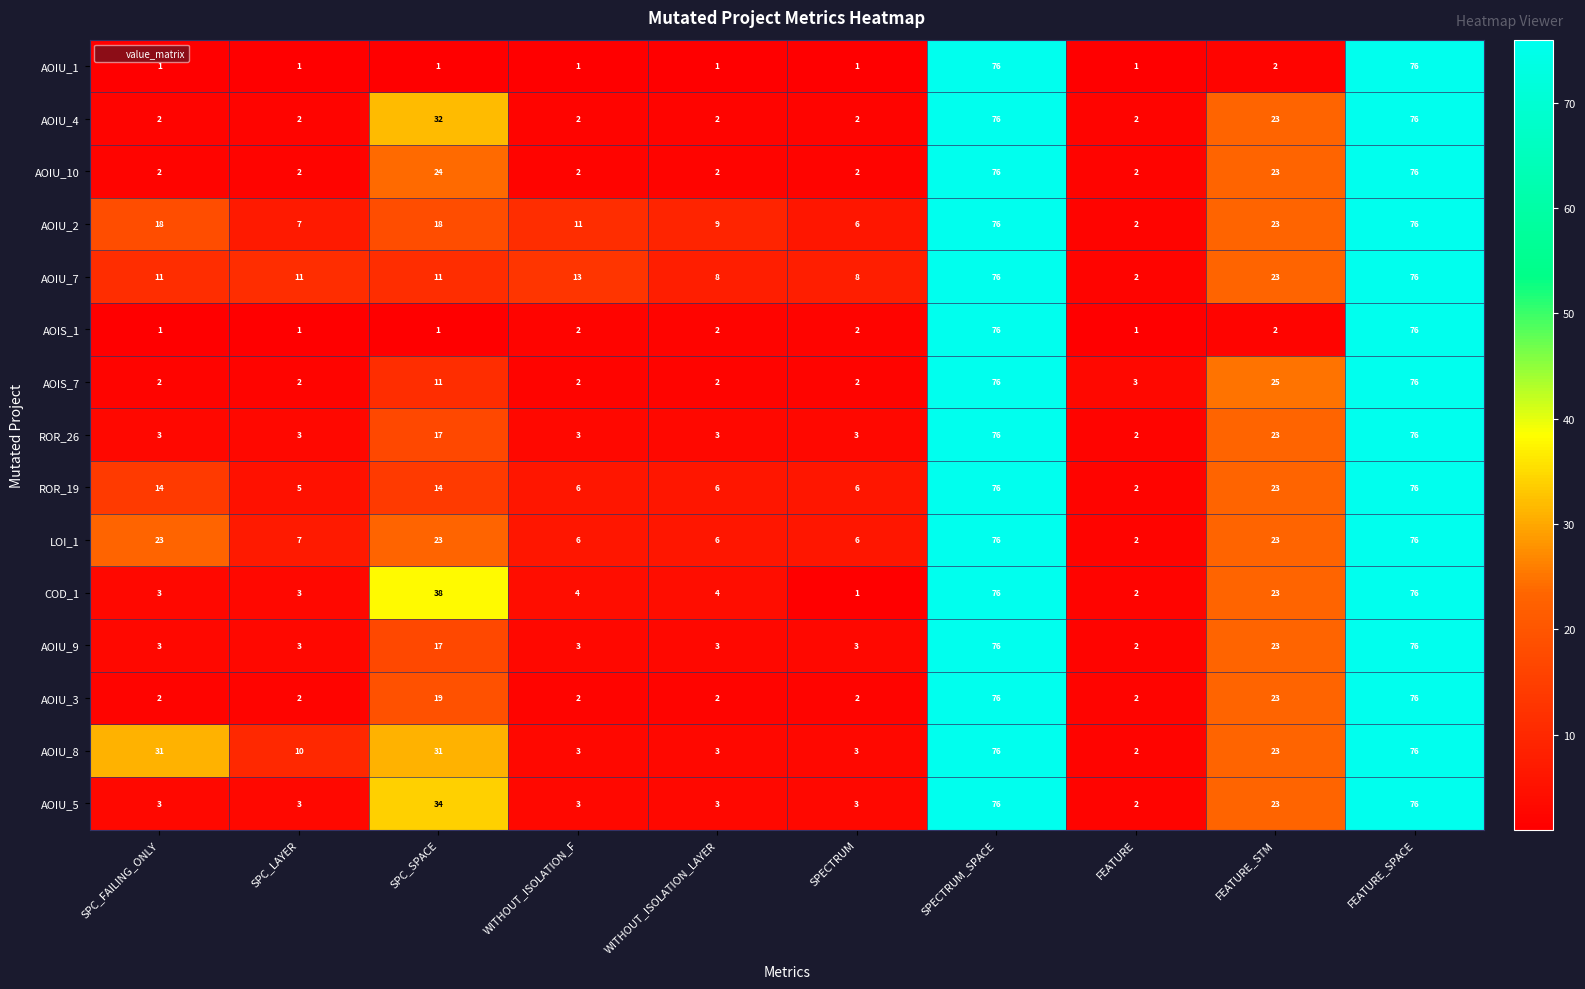

What is the difference between the maximum and minimum values in the LOI_1 series?

74